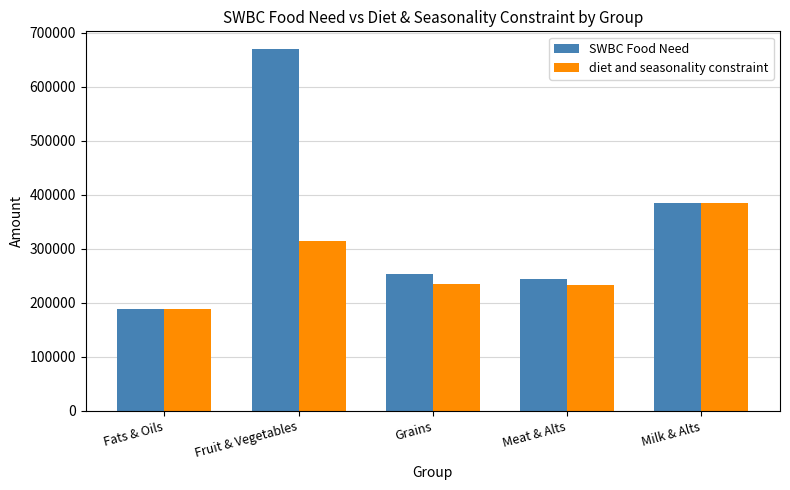

How many bars are there in total?

10